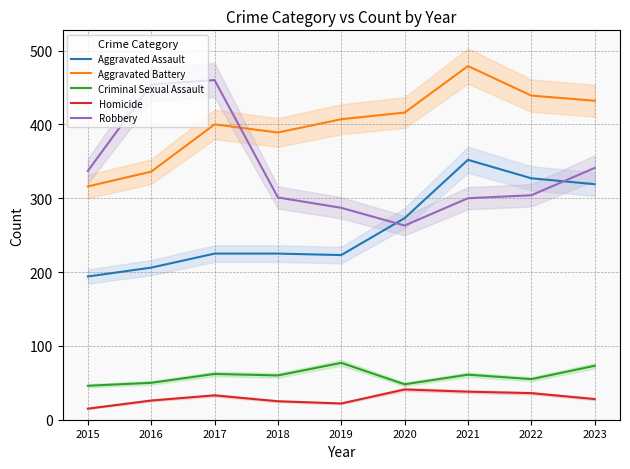

True or false: Aggravated Battery and Robbery intersect in this chart.

True